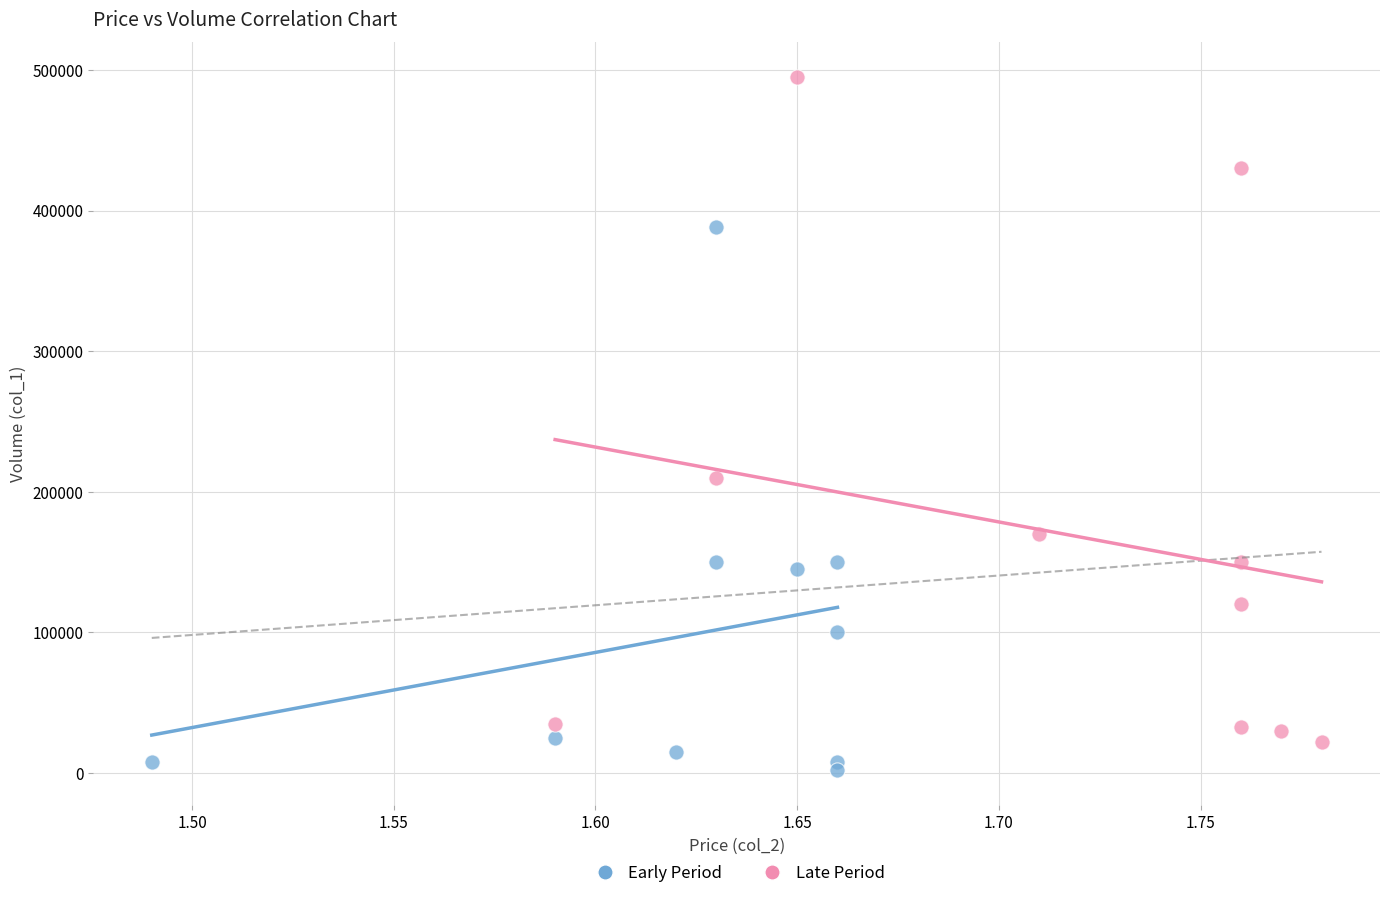

Which series has the largest Y range (max minus min)?

Late Period